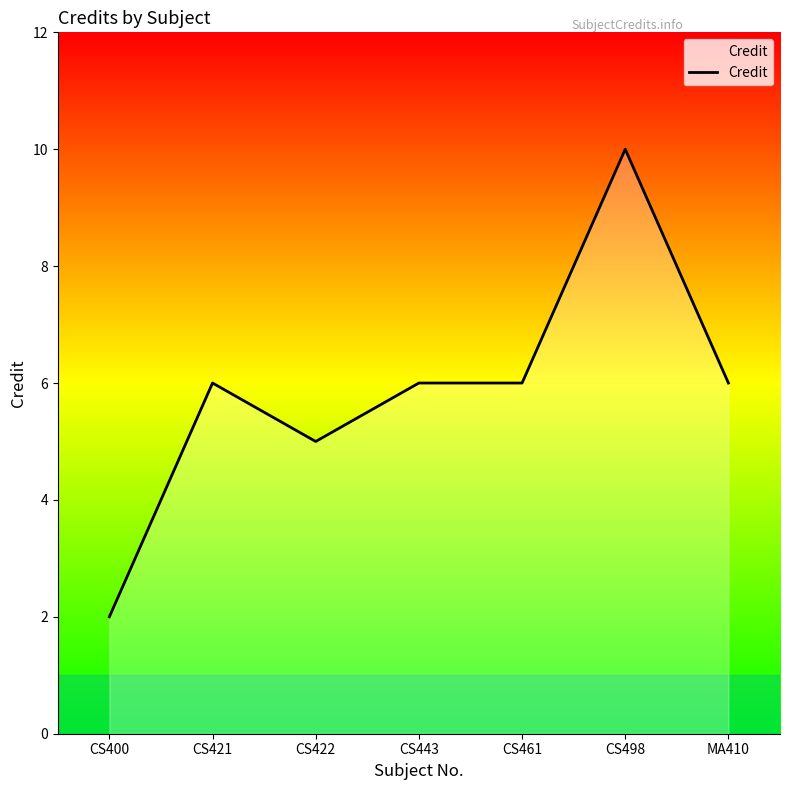

What is the ratio of the value at CS443 to the value at CS498?

0.6